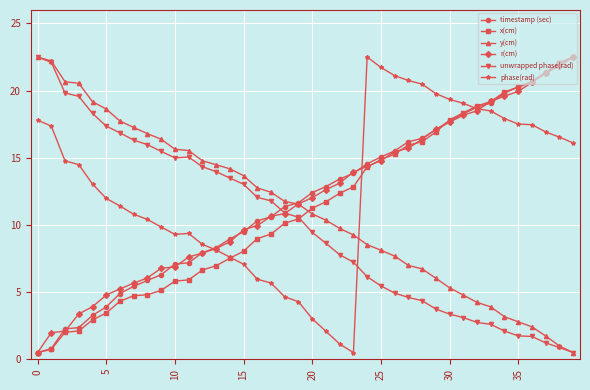

What is the value of the timestamp (sec) point at the 23rd from the left?

13.4